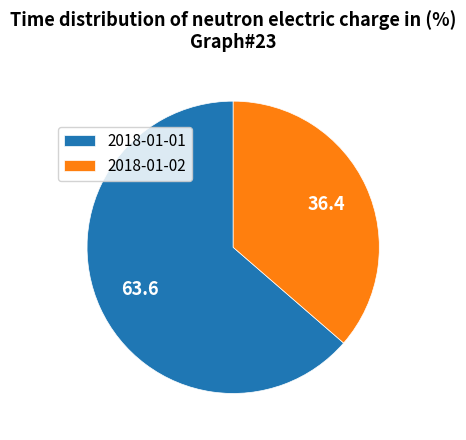

What is the largest slice in the pie chart?

2018-01-01